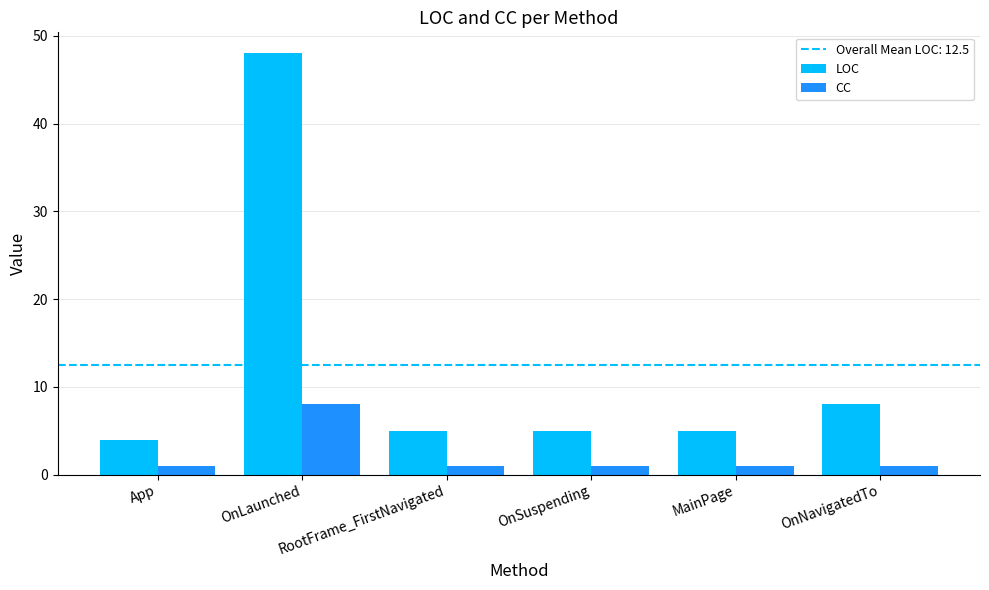

What is the maximum value for LOC?

48